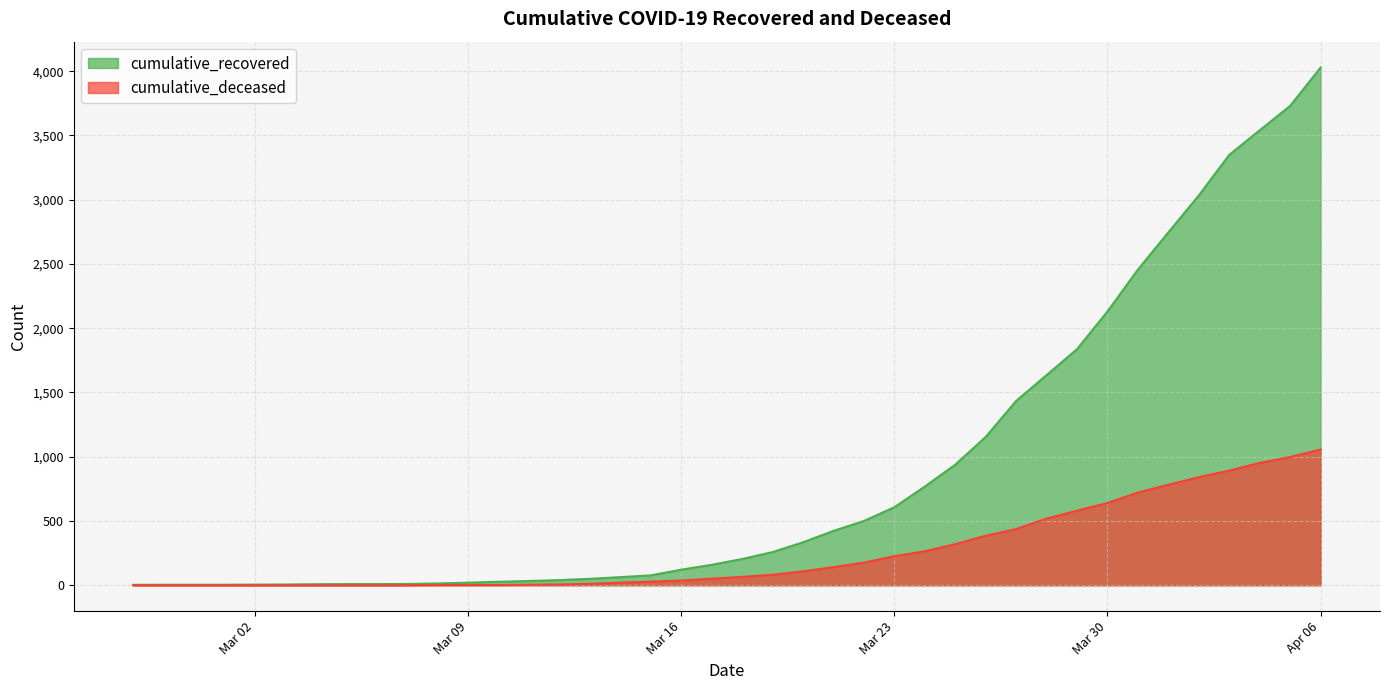

Which series has the largest total across all categories?

cumulative_recovered